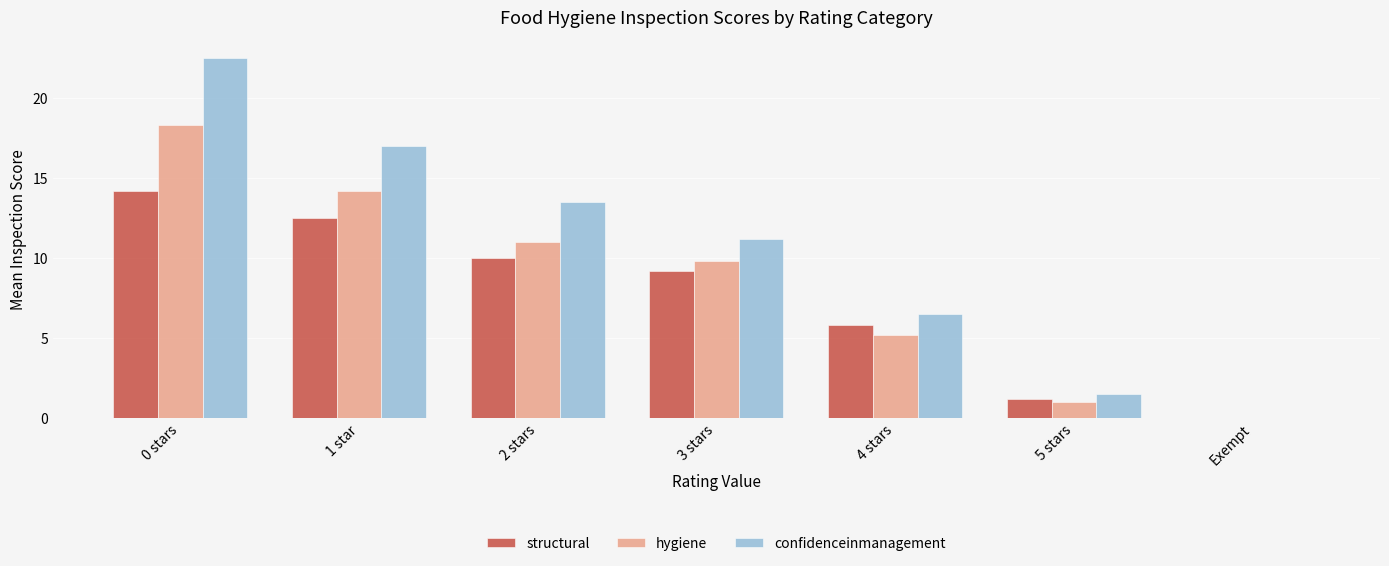

Between 1 star and Exempt, which series saw the biggest shift?

confidenceinmanagement